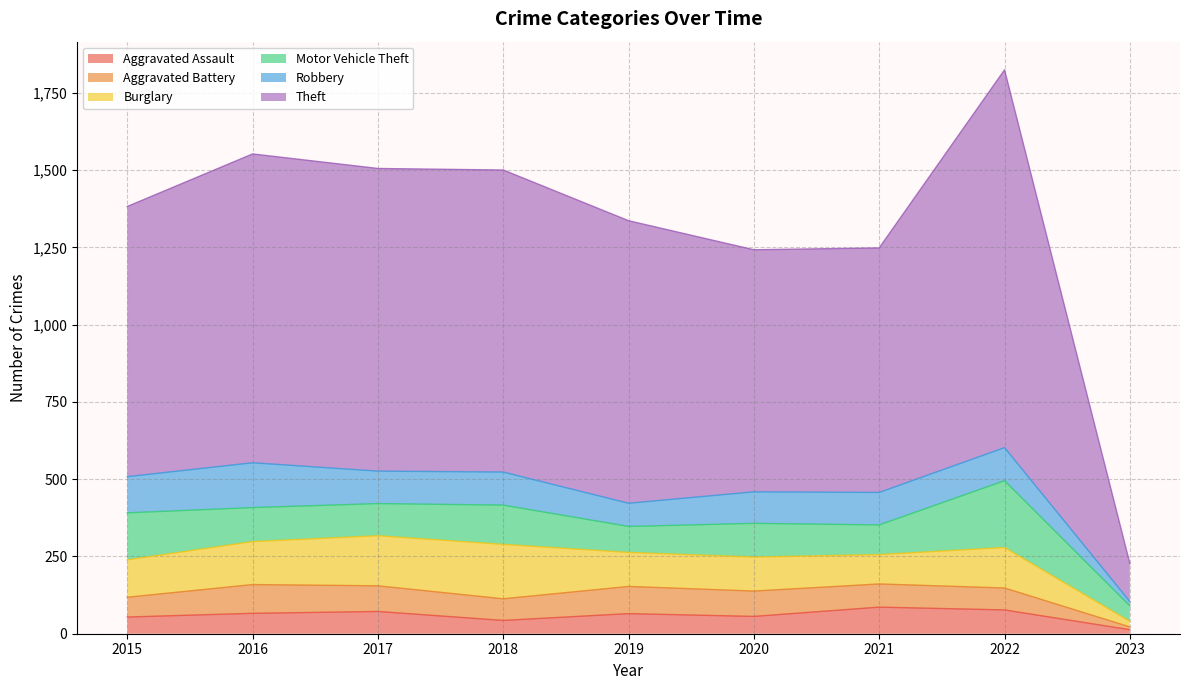

True or false: Motor Vehicle Theft and Aggravated Assault cross at least once.

False